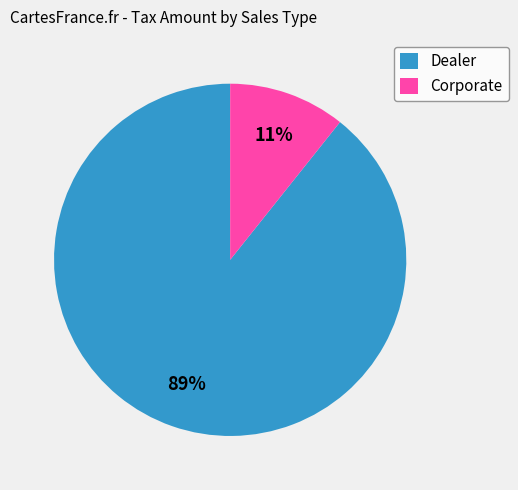

What percentage is the Corporate slice, to the nearest percent?

11%